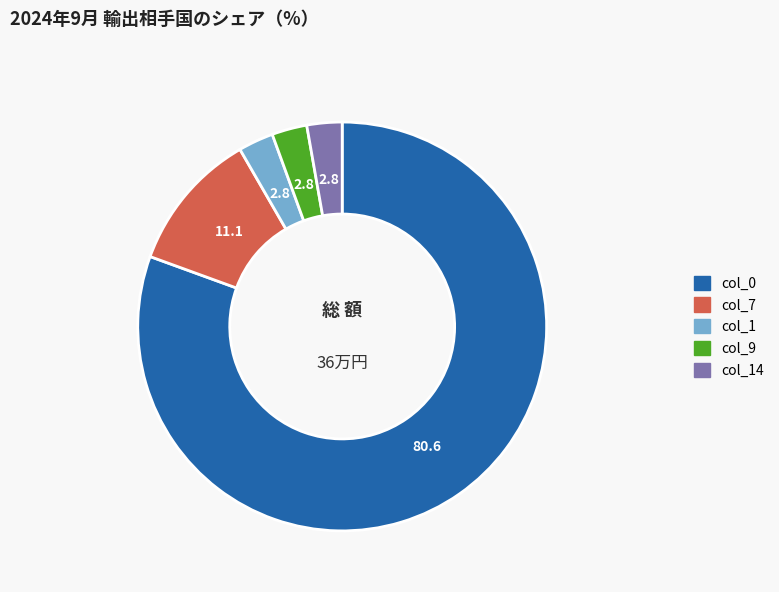

Is the sum of col_1 and col_7 greater than half?

No